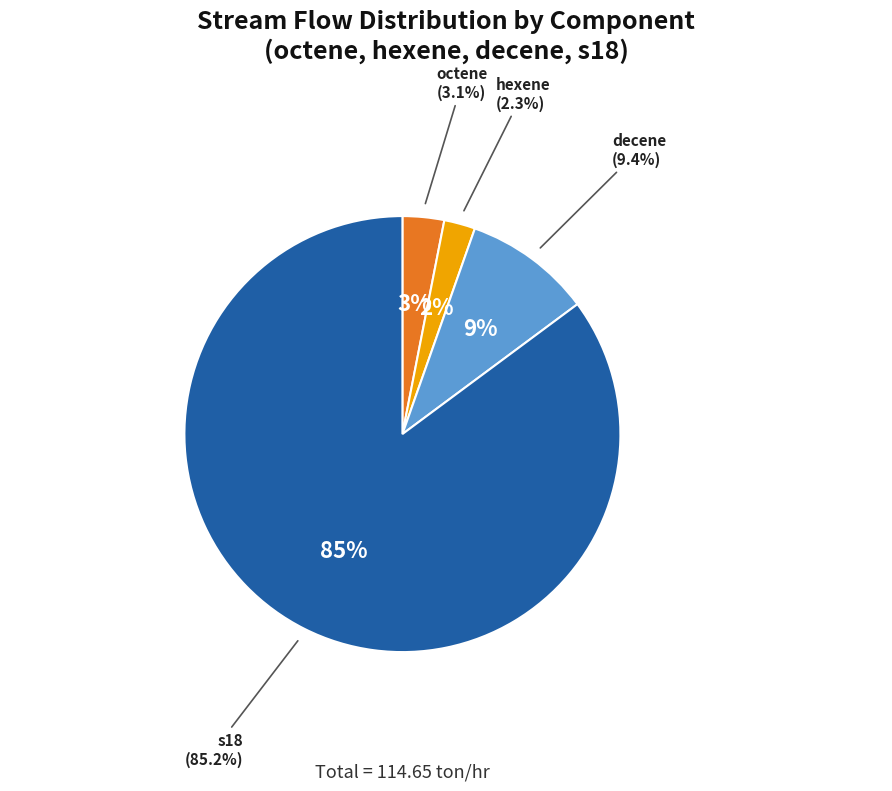

Is there any slice that represents more than half of the pie?

Yes